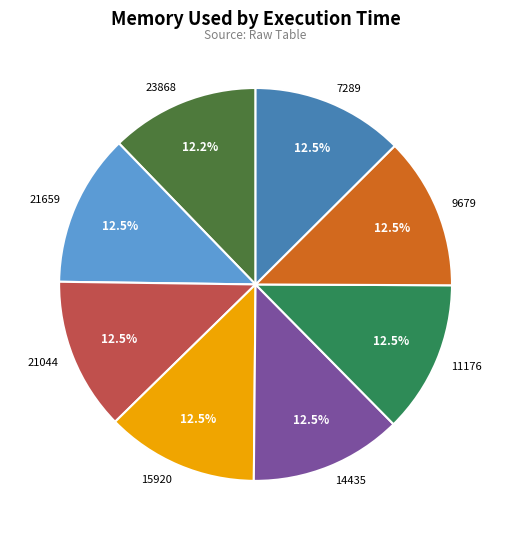

Approximately how many times larger is the value at 23868 compared to 15920?

1.0